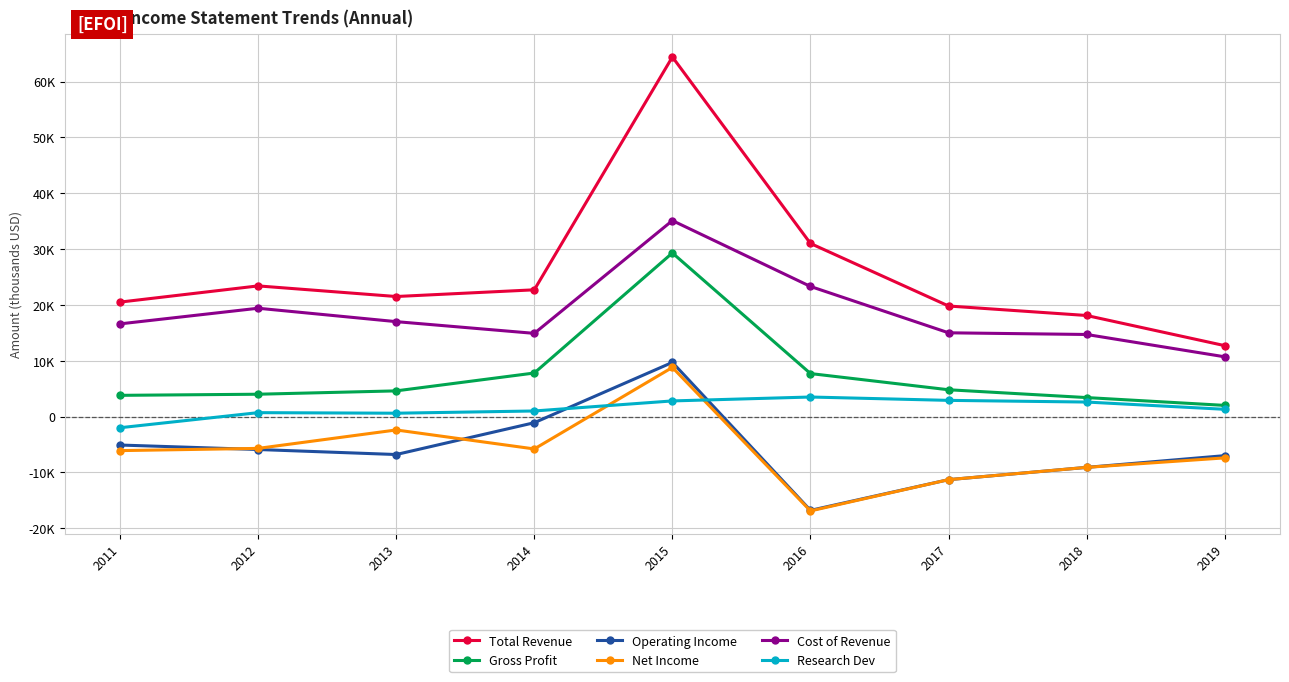

Between 2016 and 2018, which is larger?

2016